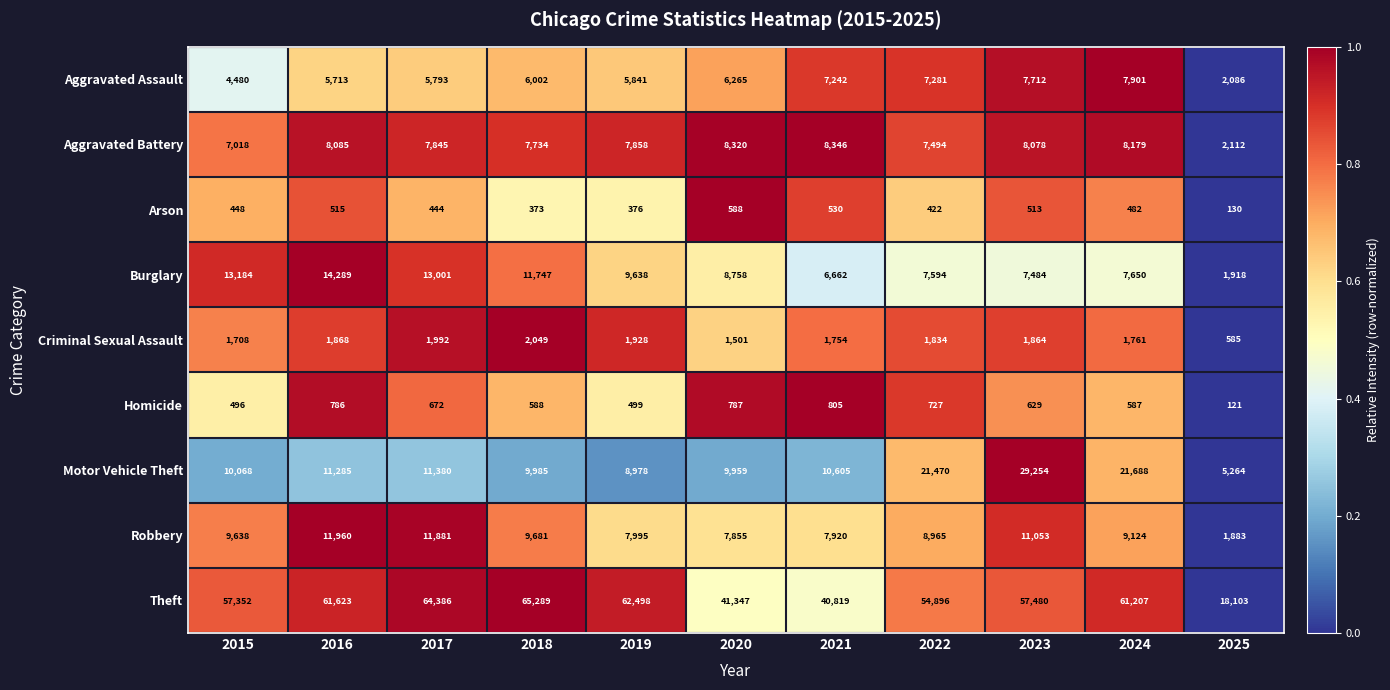

Which series has the largest total across all categories?

Theft